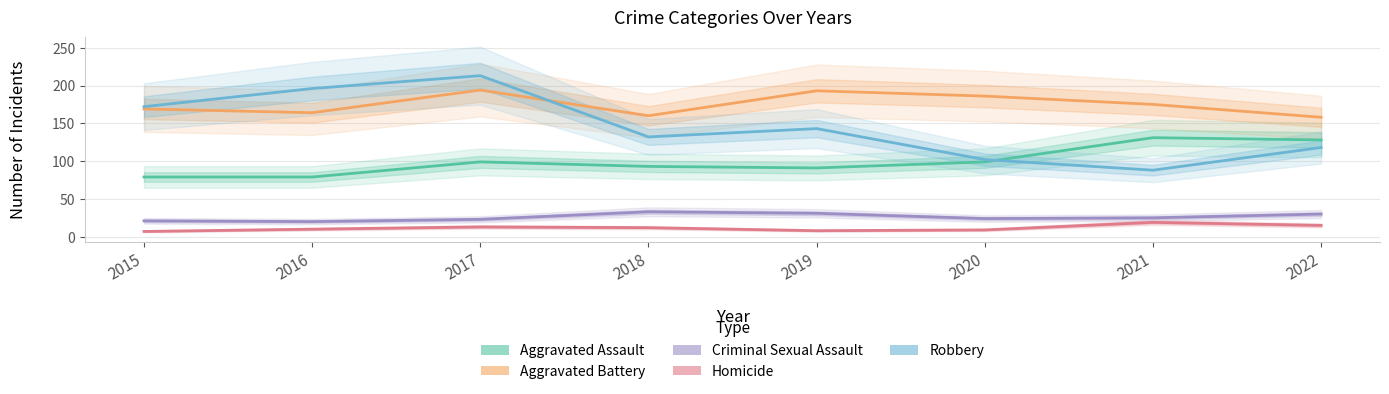

True or false: Robbery has more than 1 interior local peaks.

True